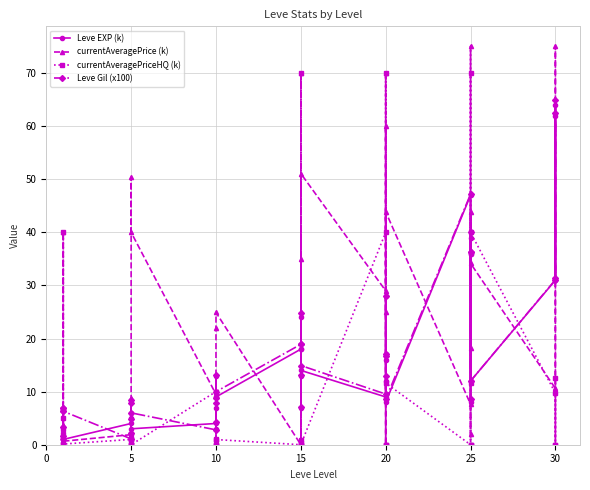

At which label does currentAveragePrice (k) first exceed 10?

10